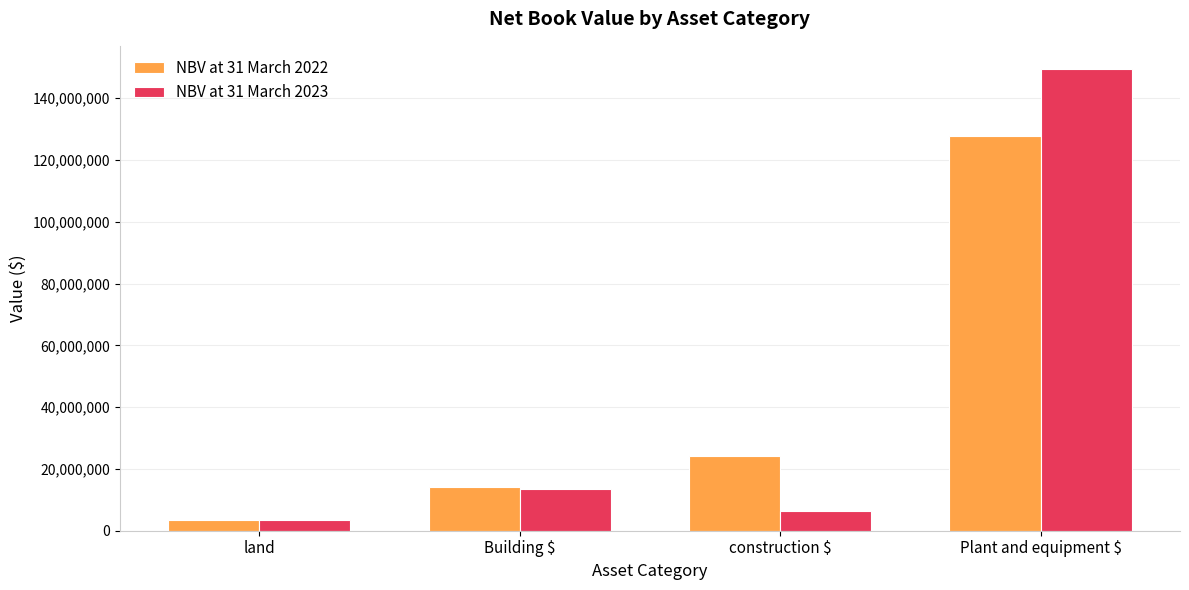

True or false: NBV at 31 March 2022 has a value of 14005912 at Building $.

True